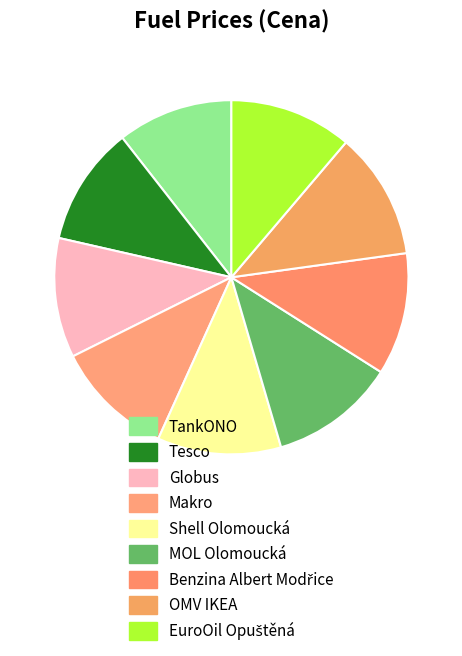

Which has a higher value, OMV IKEA or Globus?

OMV IKEA